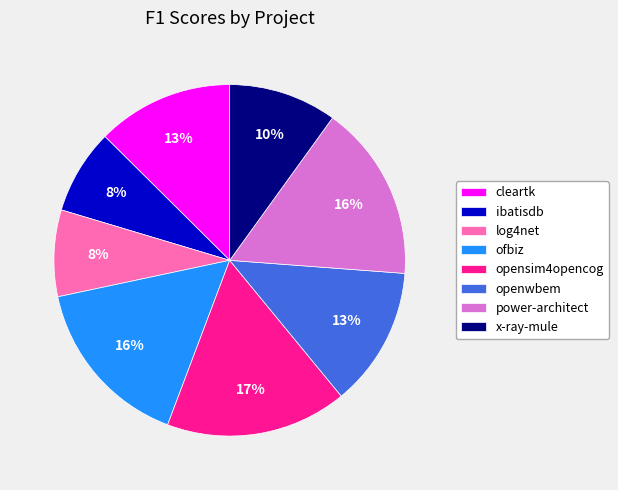

Do log4net and x-ray-mule together represent more than half of the pie?

No